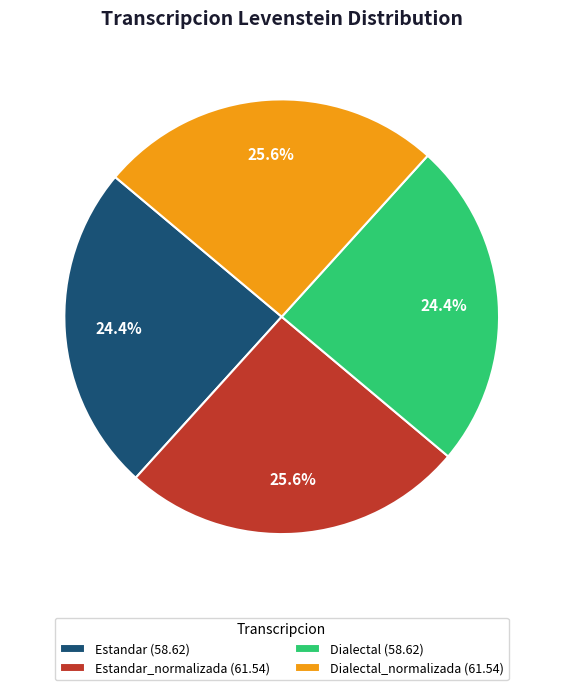

What percentage is NOT represented by Estandar (58.62)?

75.6%